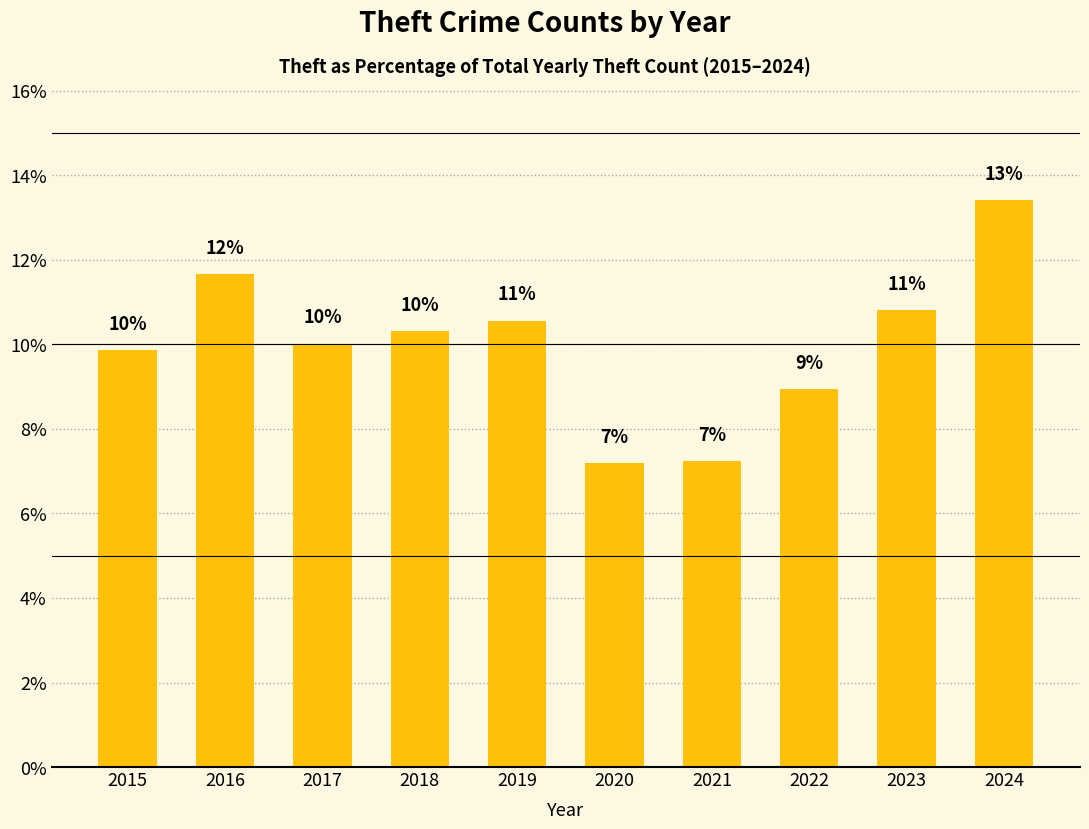

Does the chart contain stacked bars?

No